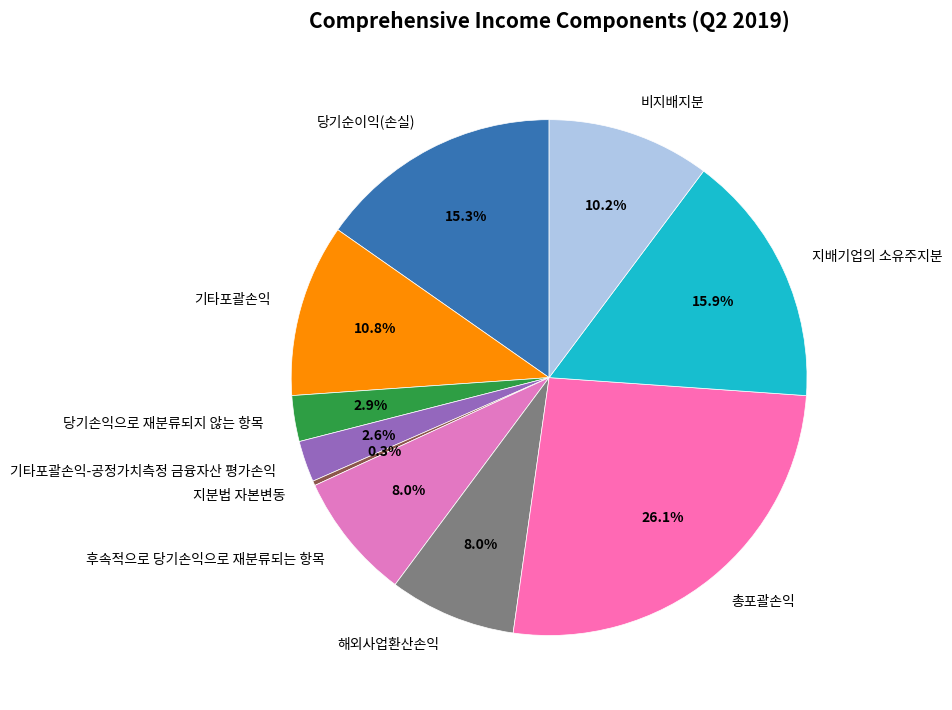

What is the smallest slice in the pie chart?

지분법 자본변동